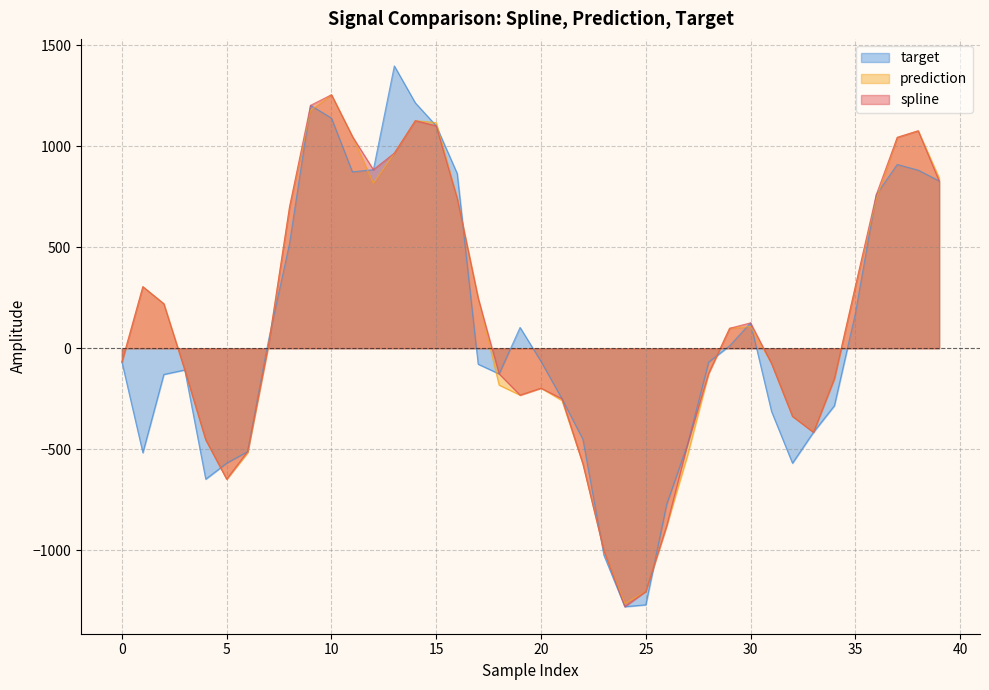

The spline series shows -71.3 at 21. True or false?

False